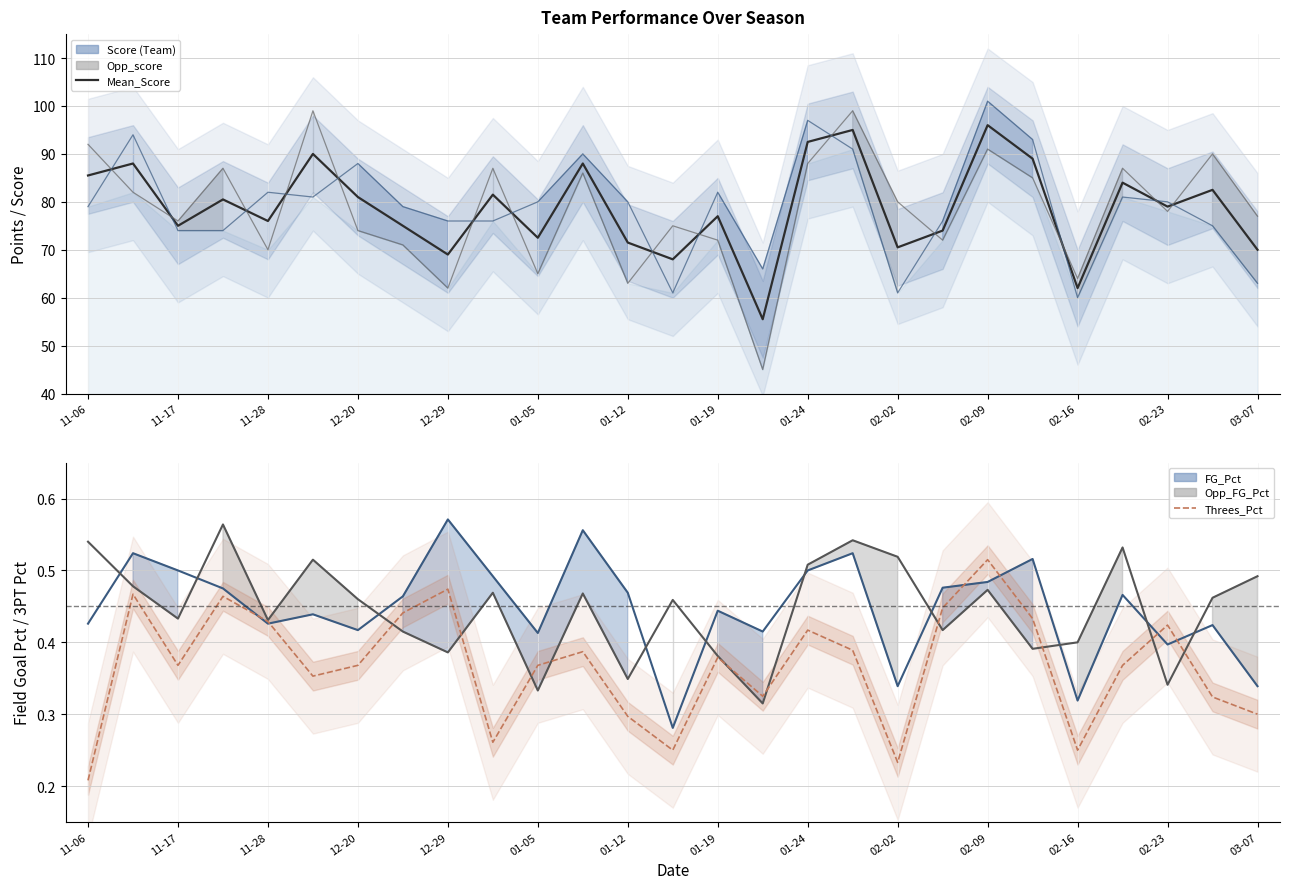

What is the difference between the highest and lowest values at 02-23?

78.7